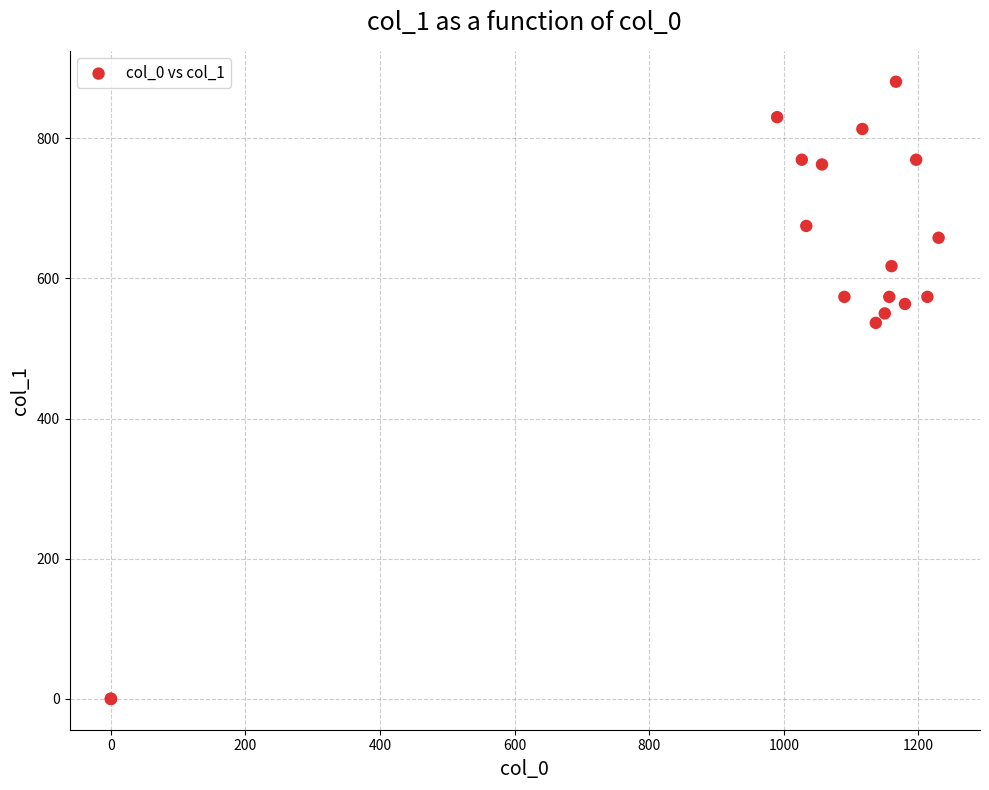

What Y value in the scatter plot is closest to 440?

536.6